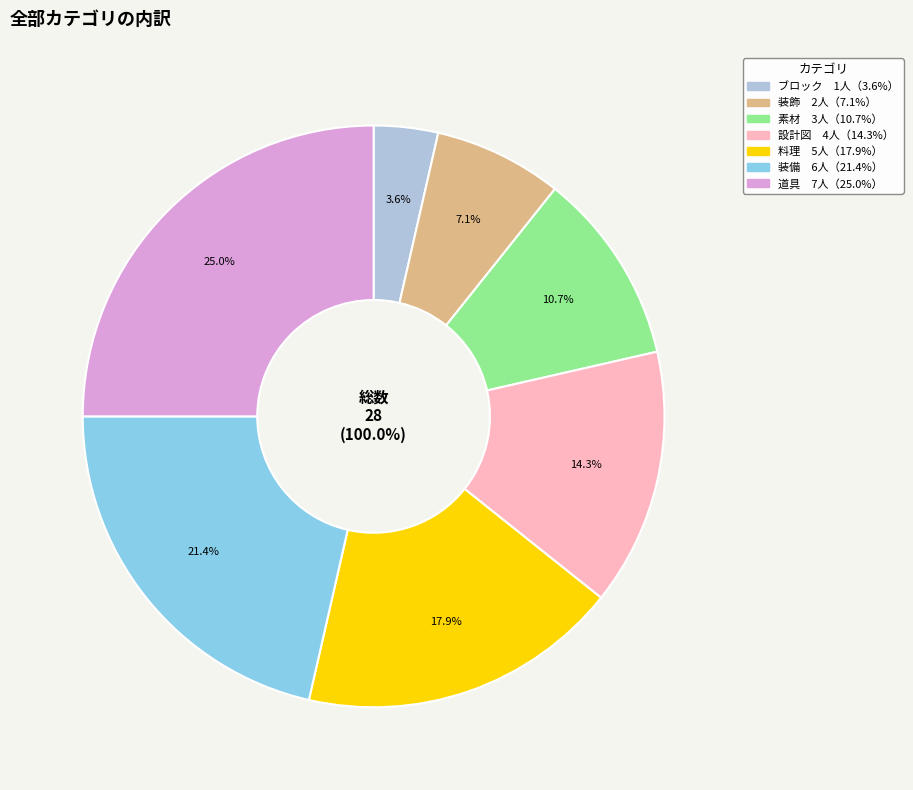

What portion of the pie excludes 設計図?

85.7%